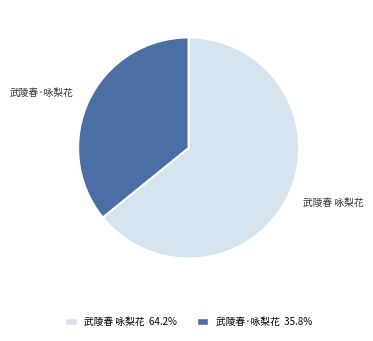

Do 武陵春·咏梨花 and 武陵春 咏梨花 together represent more than half of the pie?

Yes